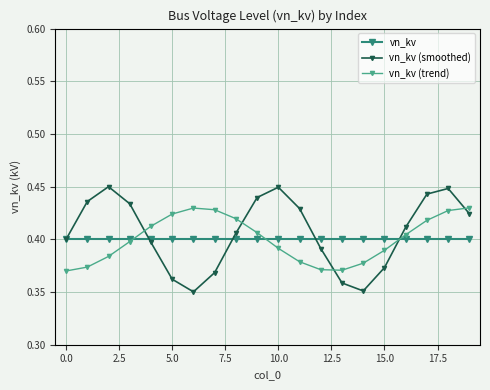

True or false: vn_kv (smoothed) has more than 0 points higher than both neighbors.

True